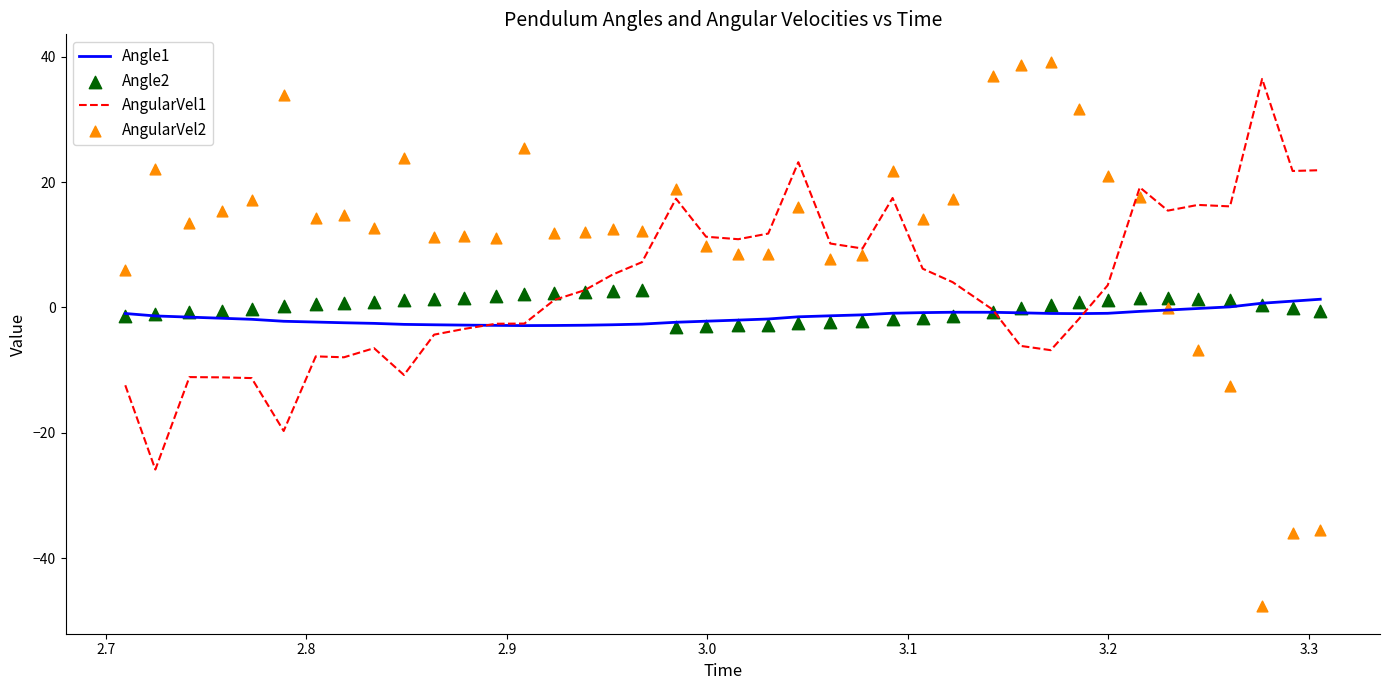

At how many categories does at least one series exceed 30?

6